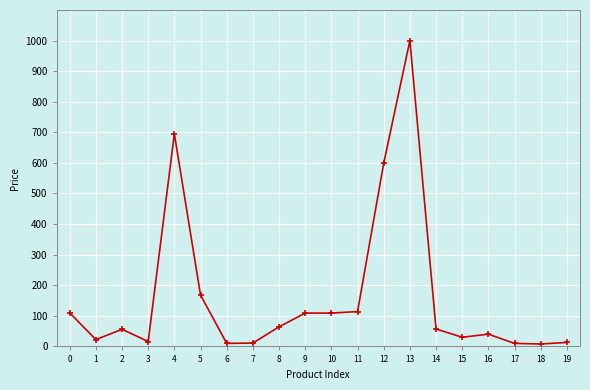

What is the greatest value displayed?

1000.0